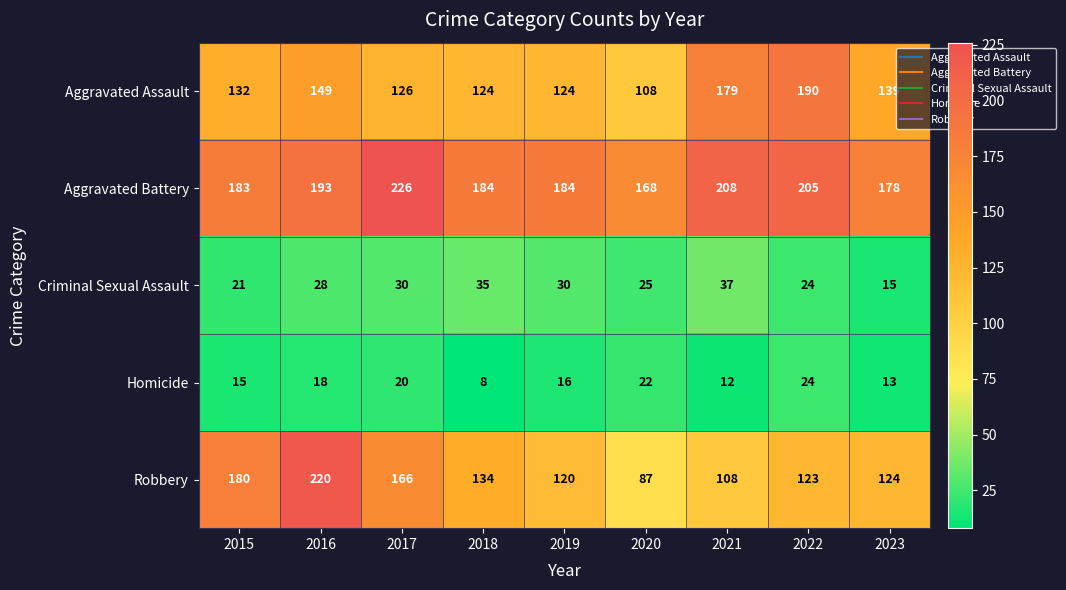

At which category is the sum across all series the highest?

2016